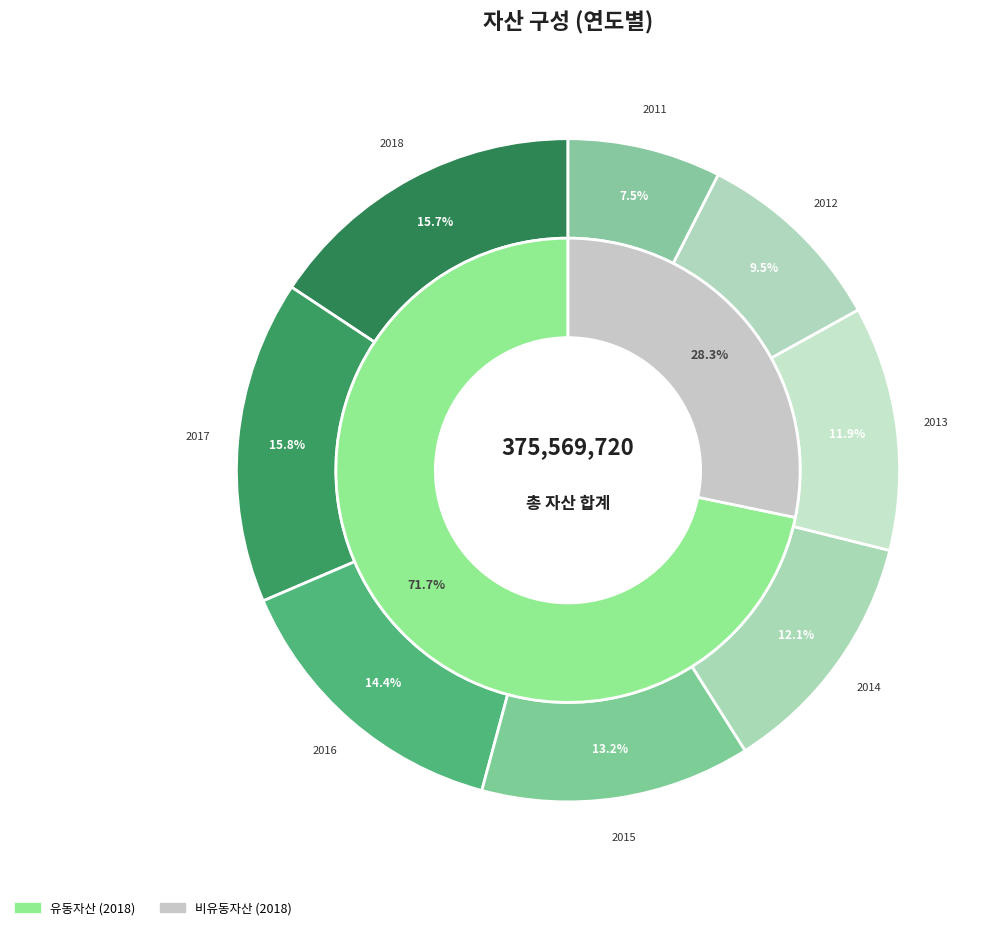

Approximately how many times larger is the value at 2018 compared to 2013?

1.3